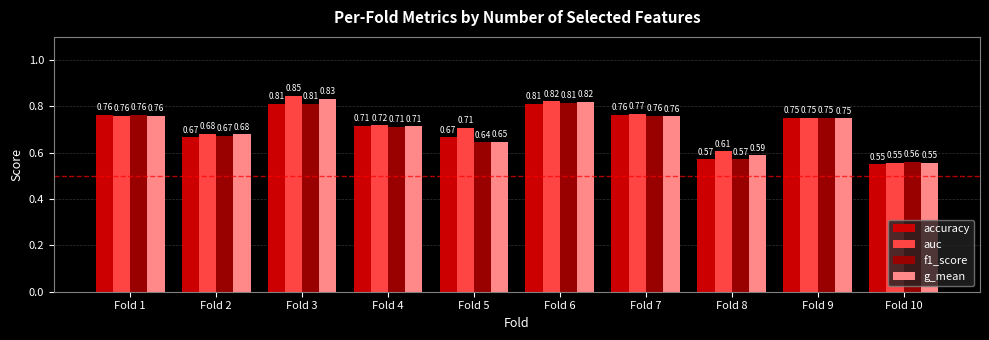

What is the difference between the maximum and minimum values in the g_mean series?

0.3